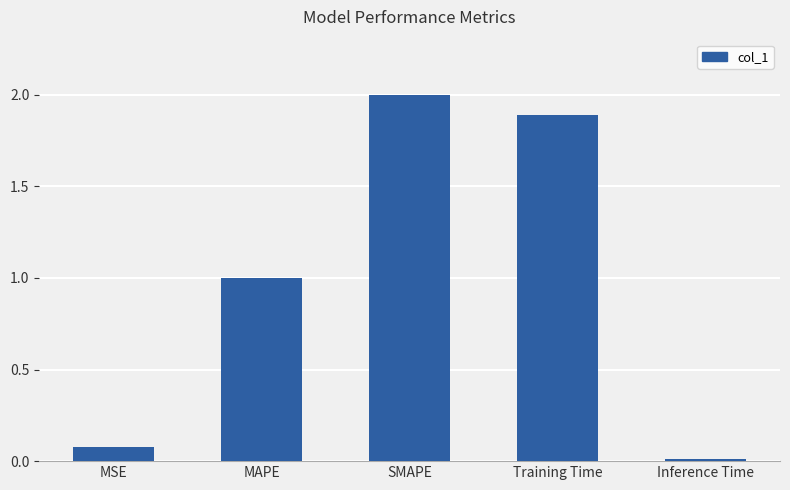

Which label corresponds to the smallest value in the chart?

Inference Time